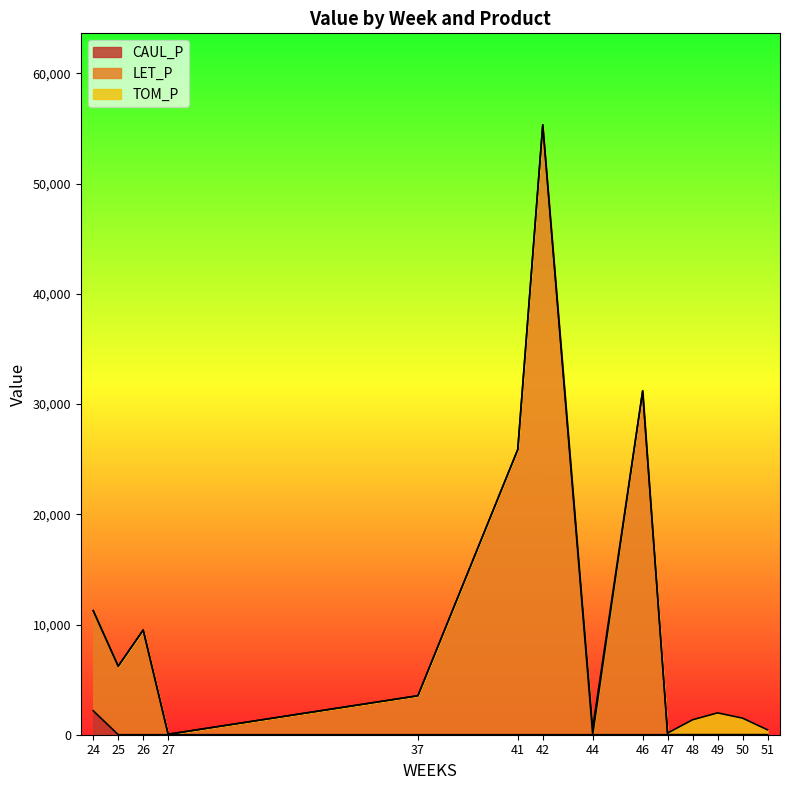

True or false: TOM_P and CAUL_P intersect in this chart.

False